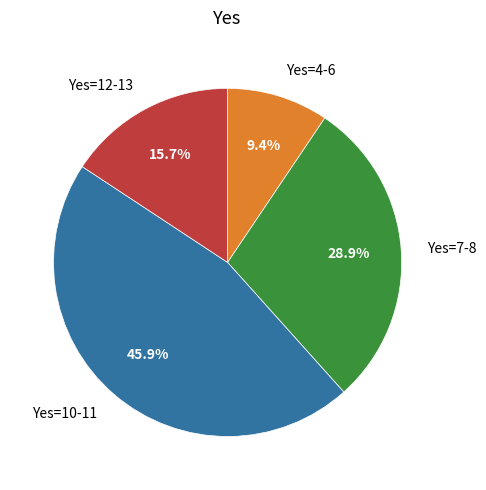

Rank the categories by value from highest to lowest.

Yes=10-11, Yes=7-8, Yes=12-13, Yes=4-6